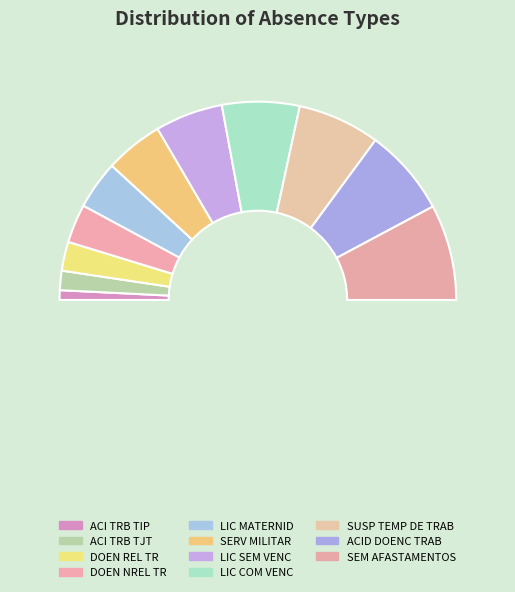

Count the number of slices in the pie.

12